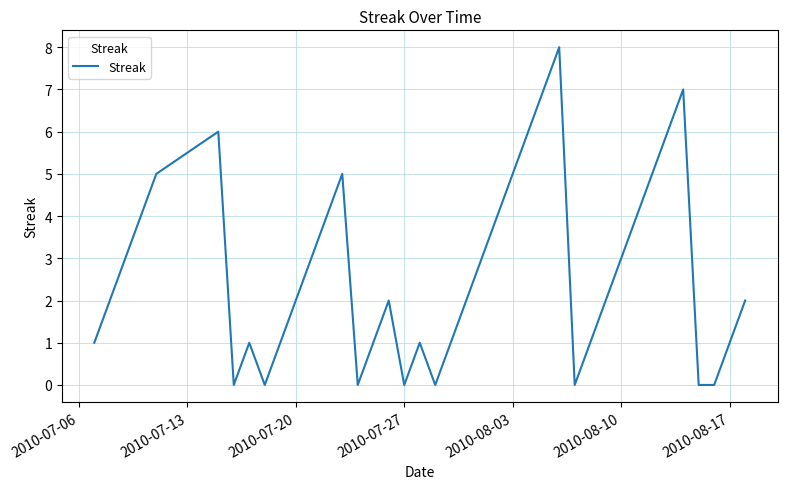

What is the greatest value displayed?

8